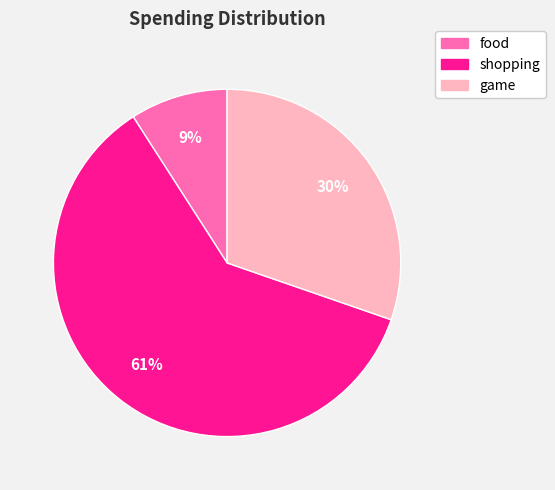

Between shopping and food, which is larger?

shopping